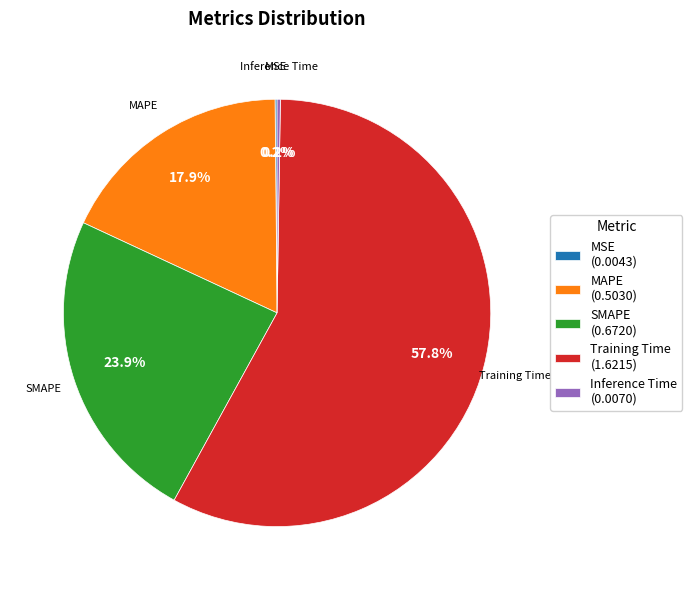

To the nearest percent, what is the average slice percentage?

20%